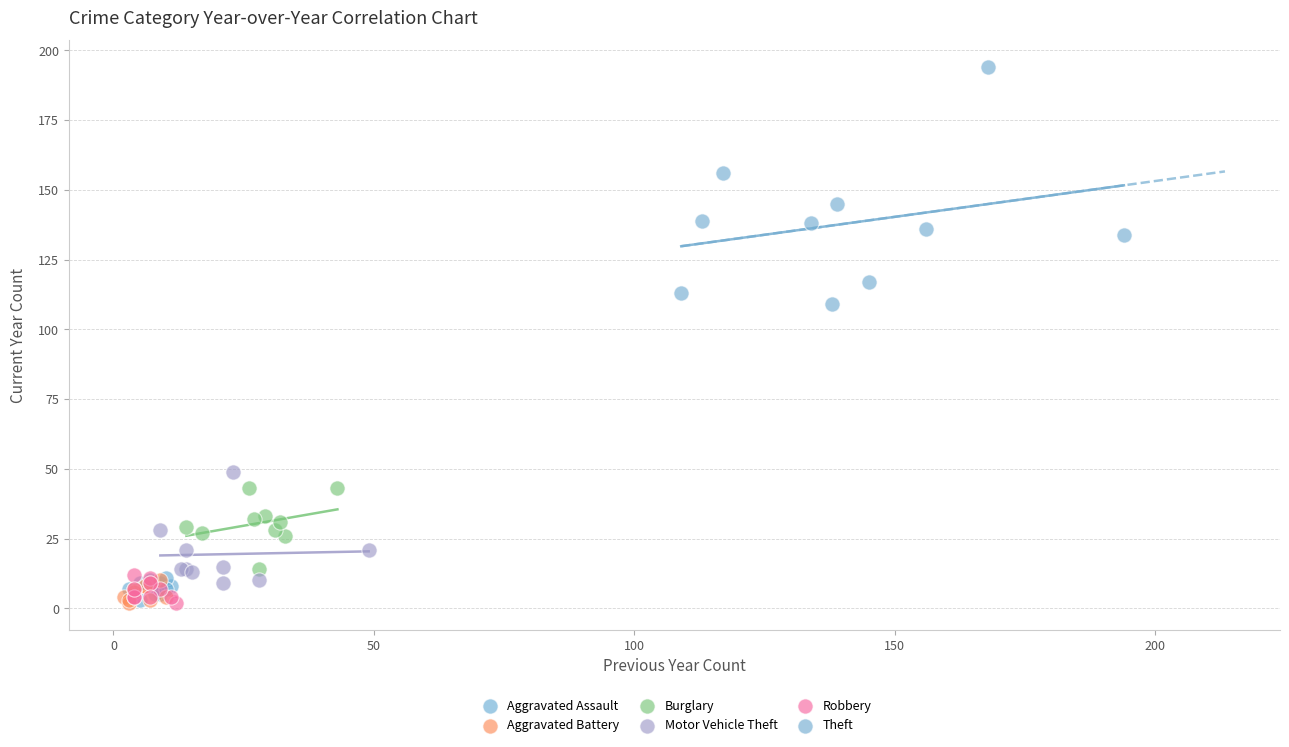

Which series reaches the maximum Y coordinate?

Theft